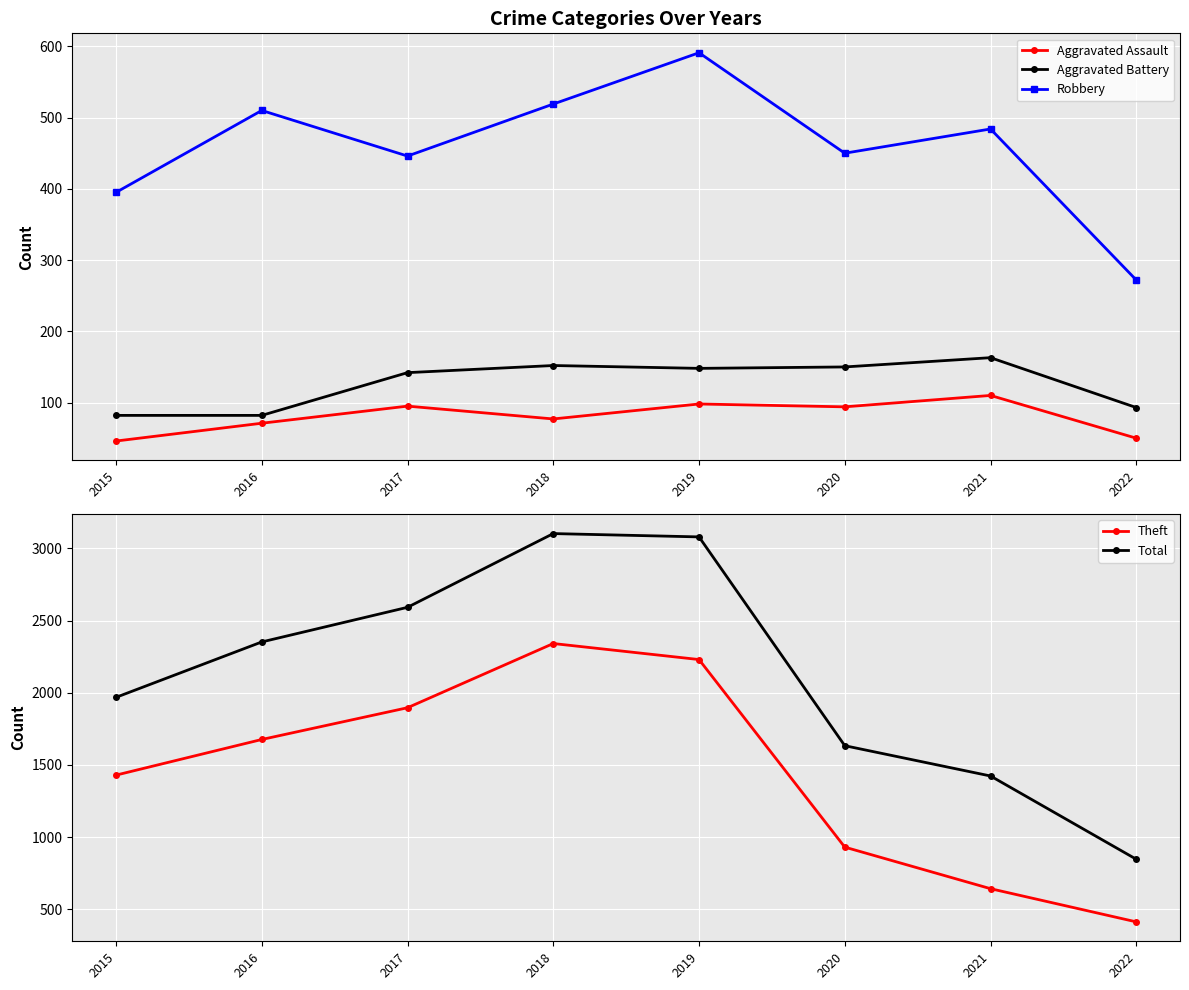

True or false: Aggravated Battery and Theft intersect in this chart.

False